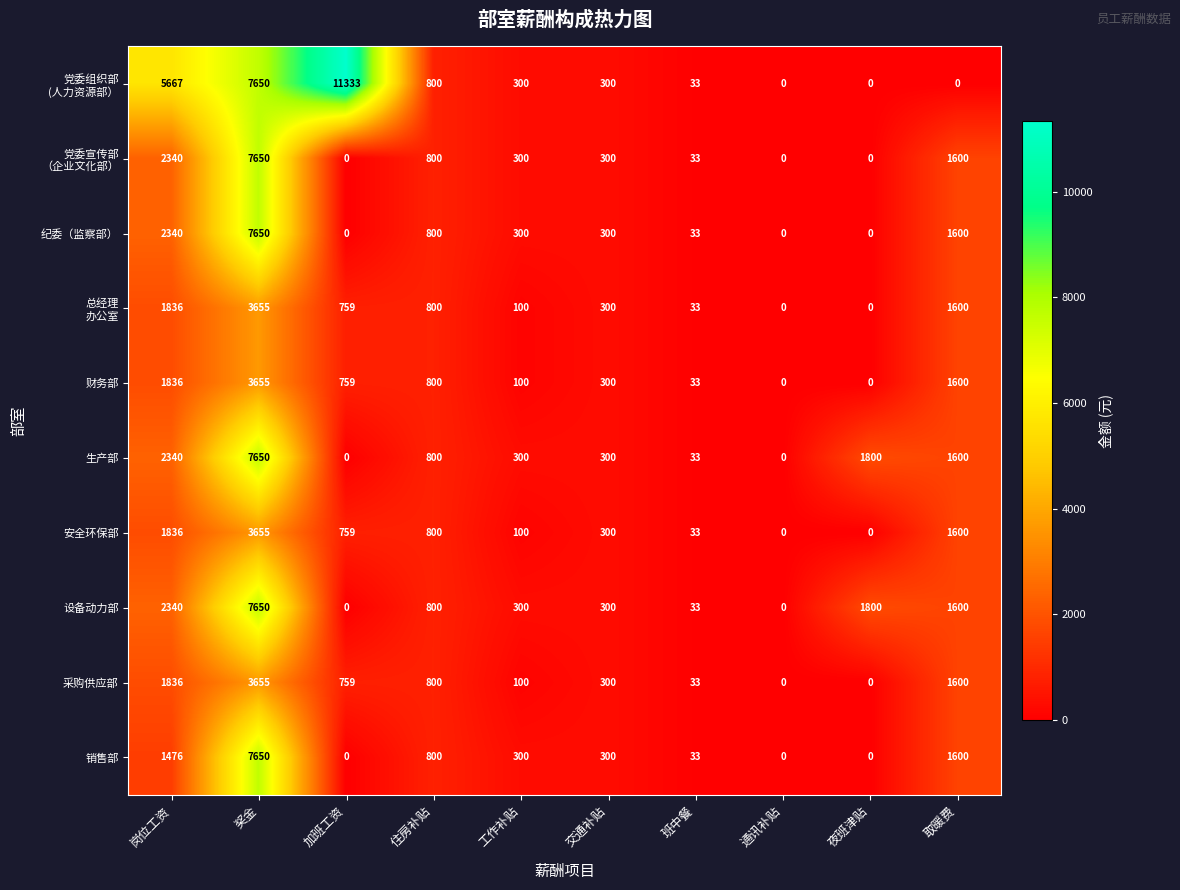

At which label does 生产部 first exceed 800?

岗位工资